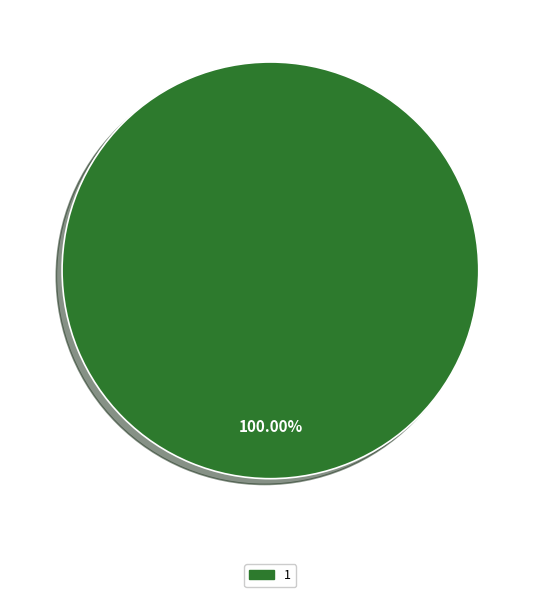

Rank the categories by value from lowest to highest.

1